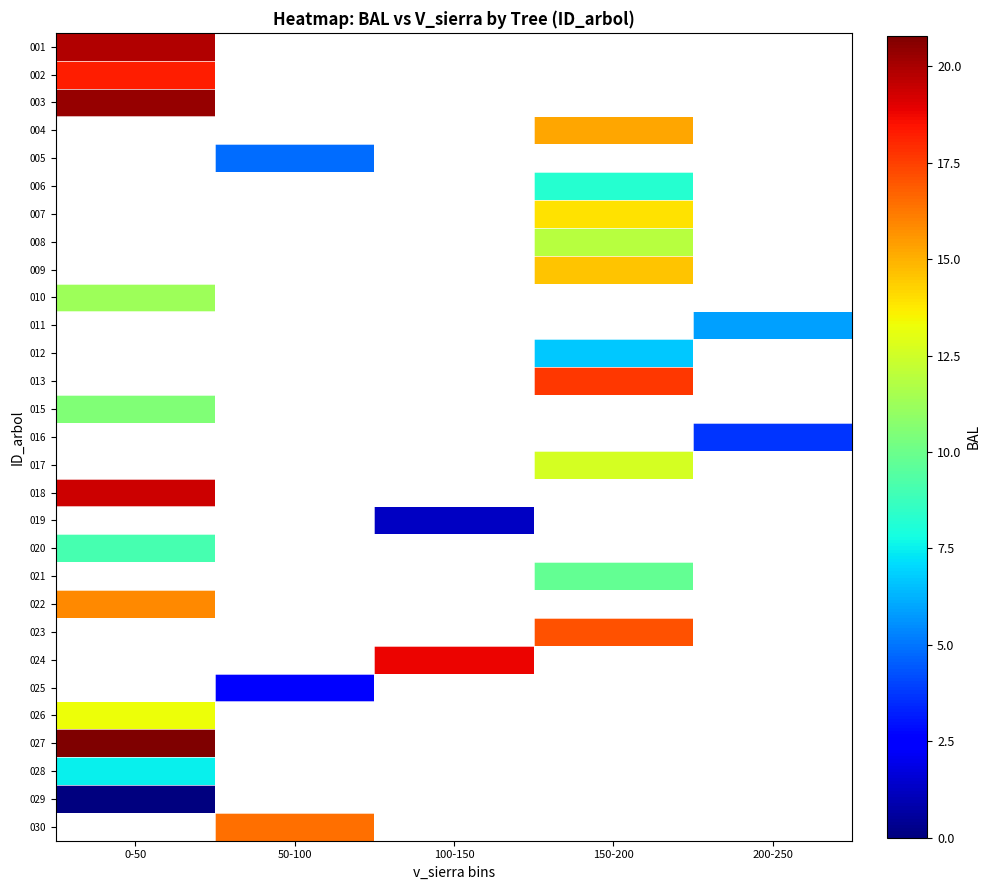

The value of 003 at 0-50 is 6.3. True or false?

False